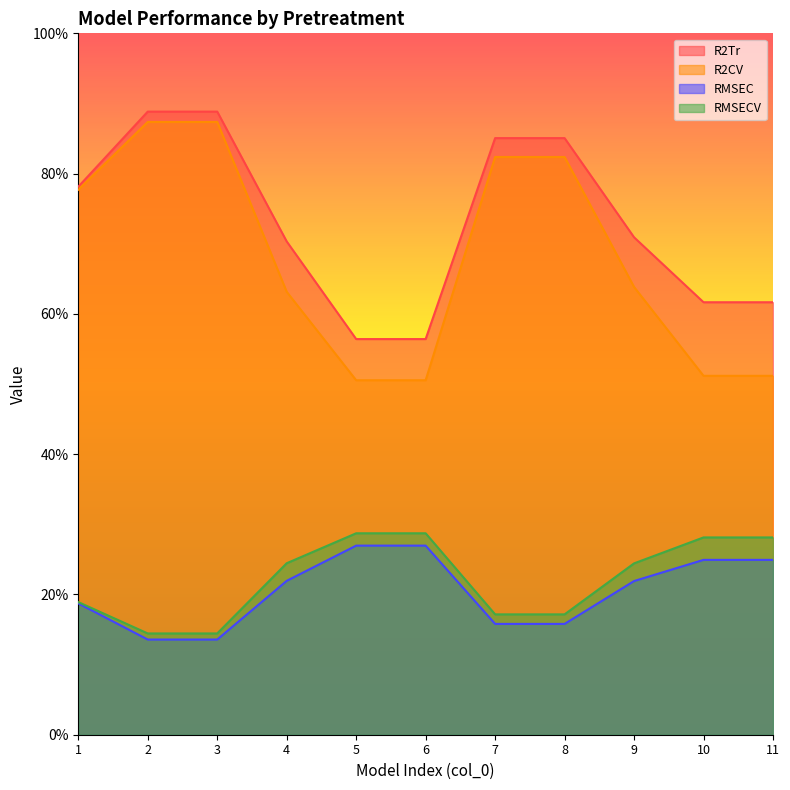

Which series changed the most between 1 and 10?

R2CV